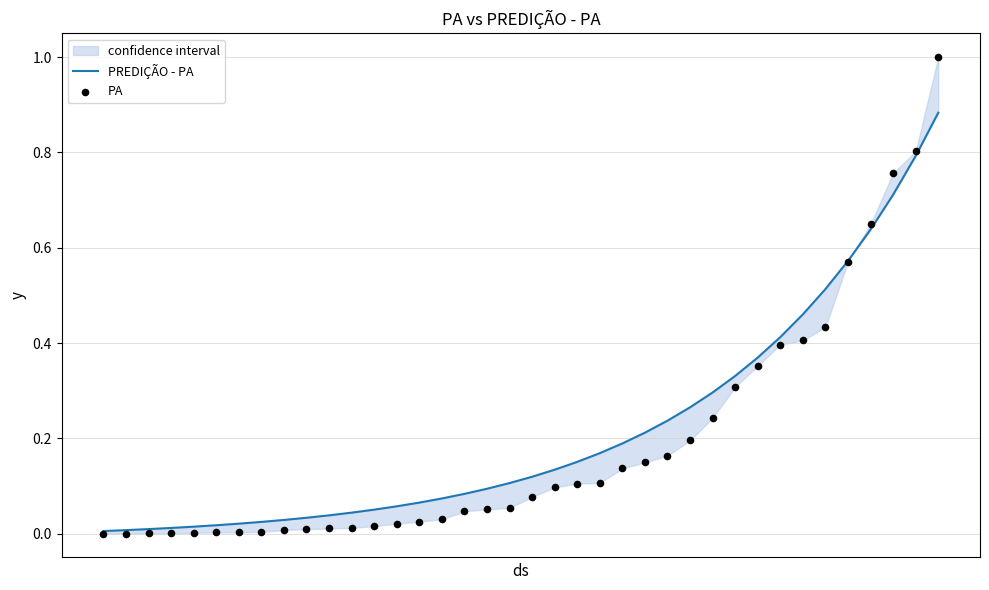

Is the value of PA at 19 greater than the value of PREDIÇÃO - PA at 20?

No